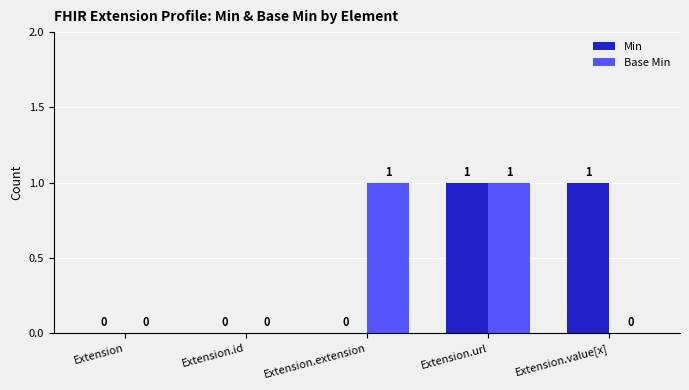

Which series changed the most between Extension.id and Extension.extension?

Base Min